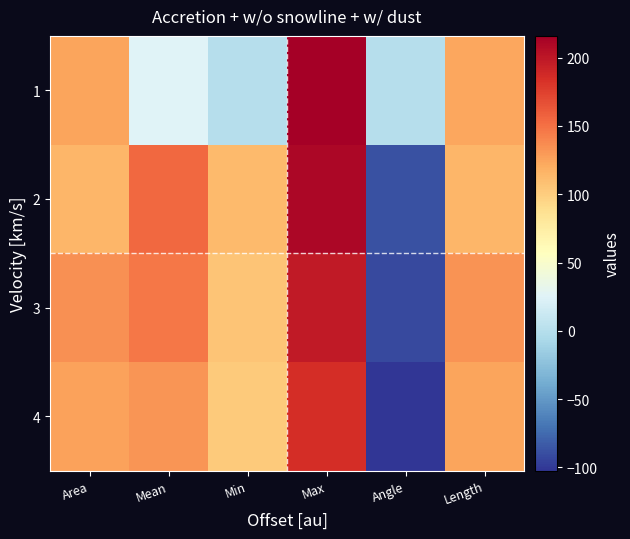

Reading left to right, what are all the values shown in this chart?

1: Area=124.0	Mean=25.5	Min=0.0	Max=216.0	Angle=0.0	Length=123.0
2: Area=115.0	Mean=154.6	Min=111.6	Max=211.0	Angle=-88.0	Length=114.1
3: Area=134.0	Mean=147.0	Min=106.2	Max=198.2	Angle=-91.7	Length=133.1
4: Area=126.0	Mean=131.9	Min=102.0	Max=186.0	Angle=-102.5	Length=125.0